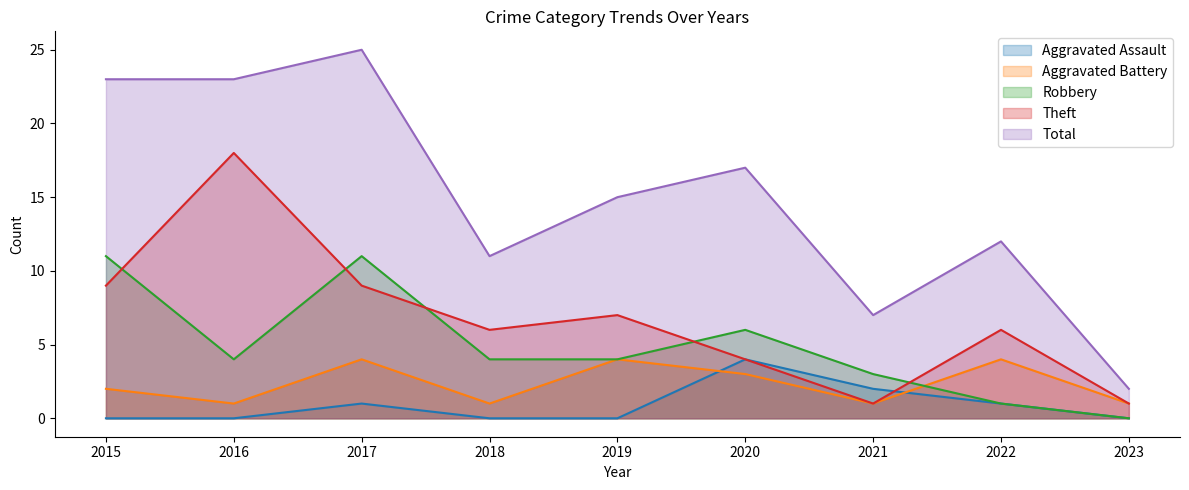

What is the average value of the Total series?

15